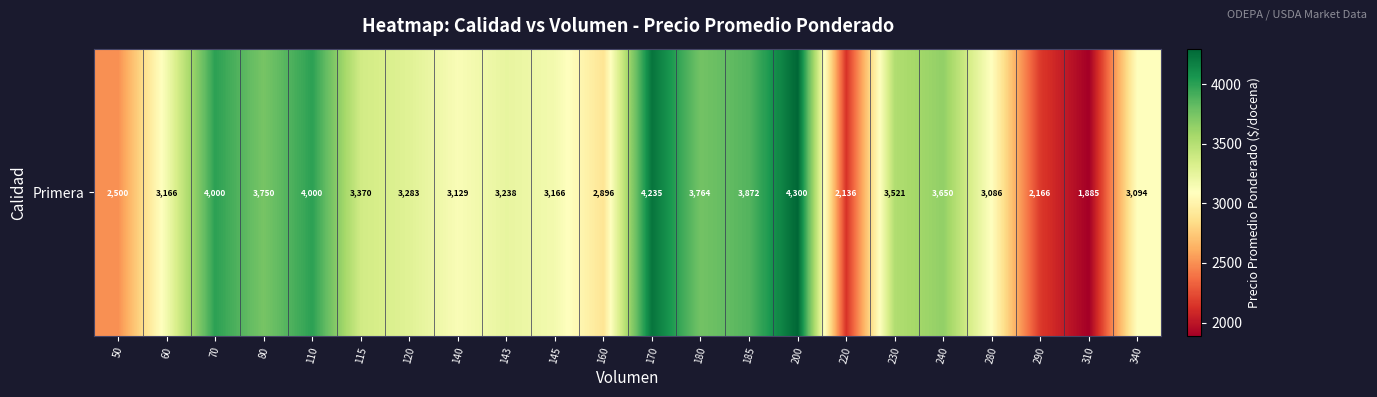

What is the difference between the maximum and minimum values?

2415